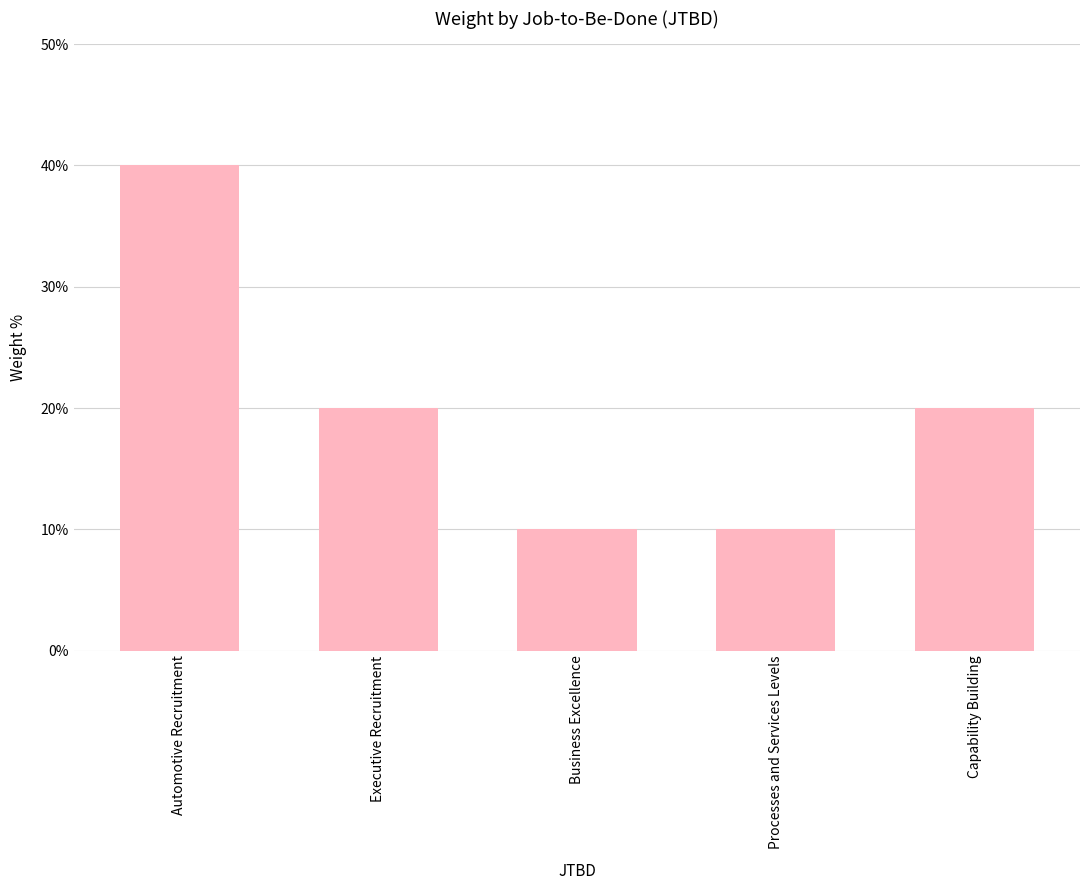

What is the label of the 2nd bar from the left?

Executive Recruitment